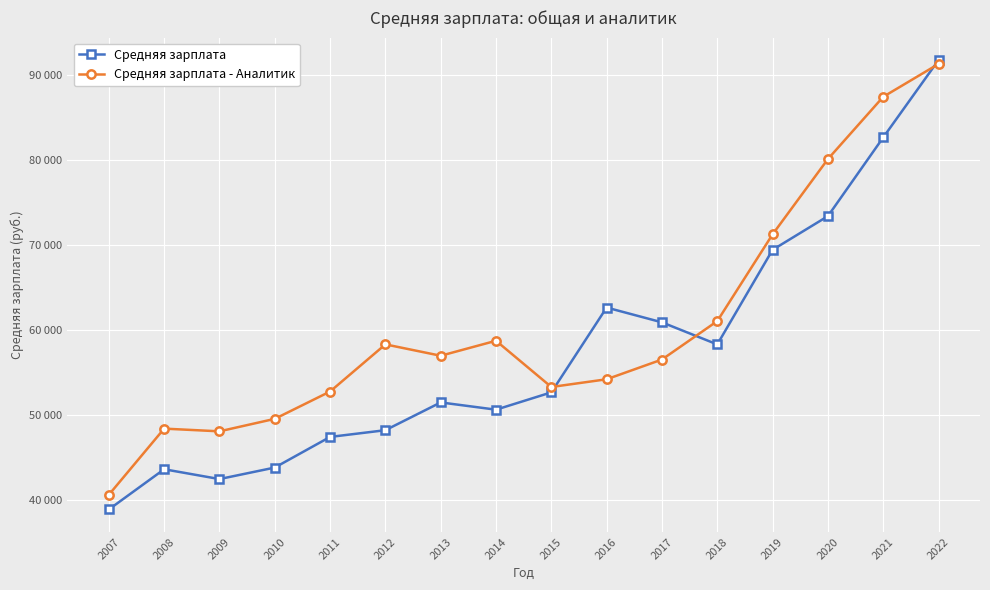

In Средняя зарплата - Аналитик, how many points are lower than both neighbors (excluding endpoints)?

3